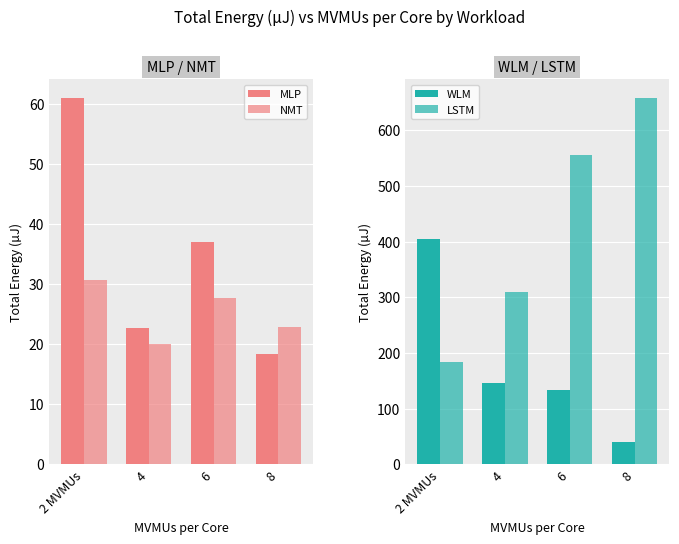

The LSTM series shows 184.8 at 2 MVMUs. True or false?

True